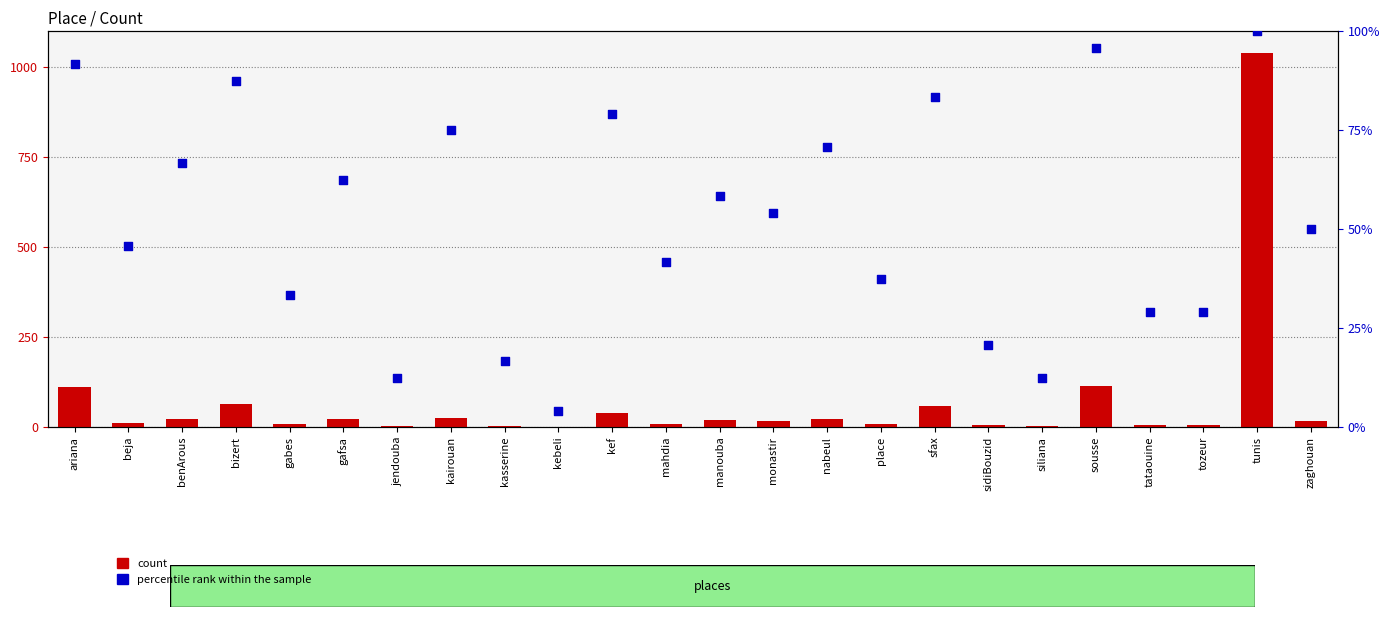

What is the total value across all series at monastir?

72.2